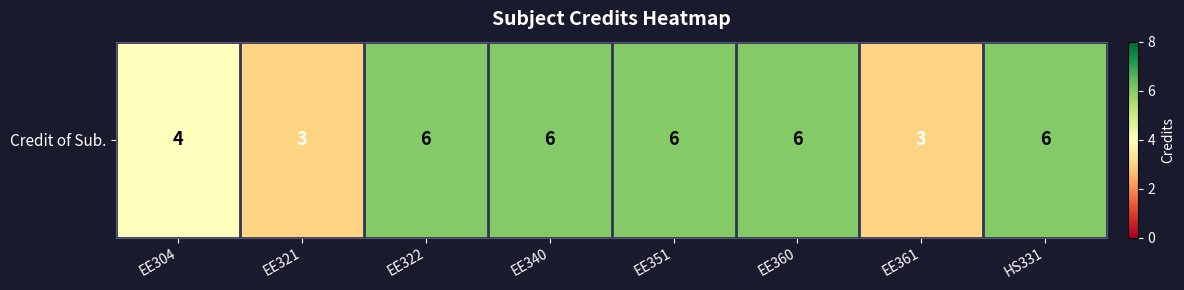

How many data points are less than 6?

3